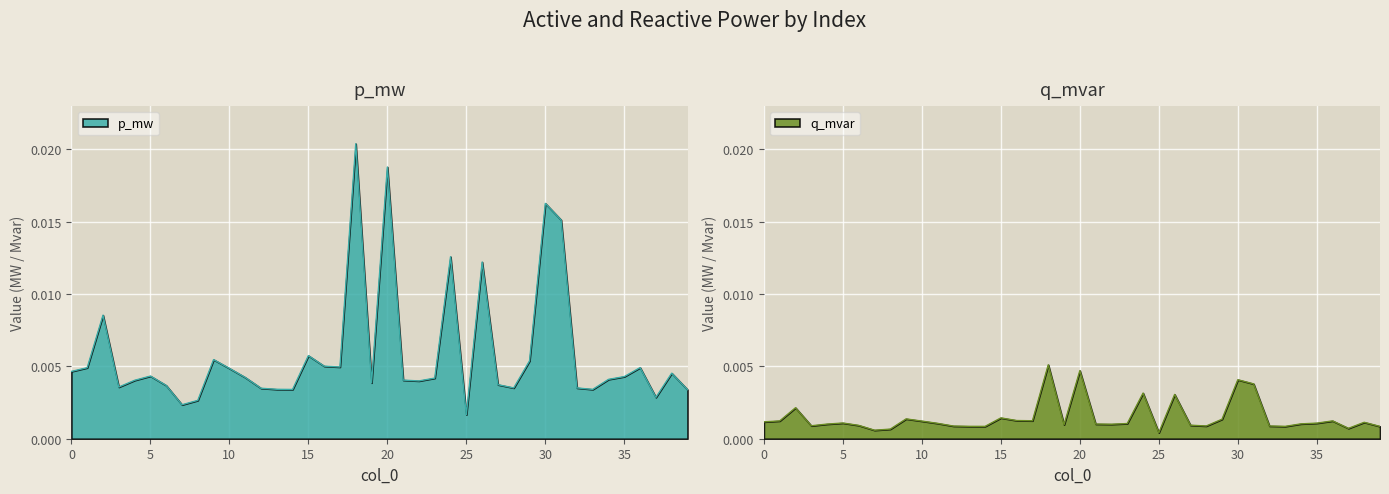

What is the sum of all q_mvar values?

0.1